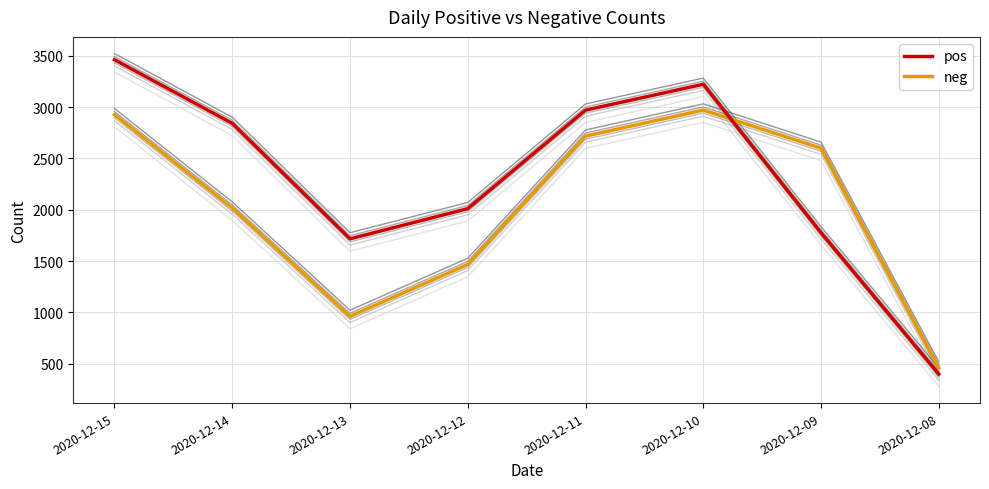

True or false: pos has a value of 5145 at 2020-12-10.

False